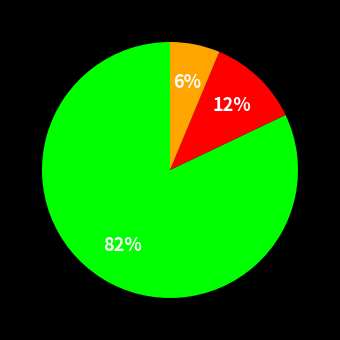

Is there any slice that represents more than half of the pie?

Yes